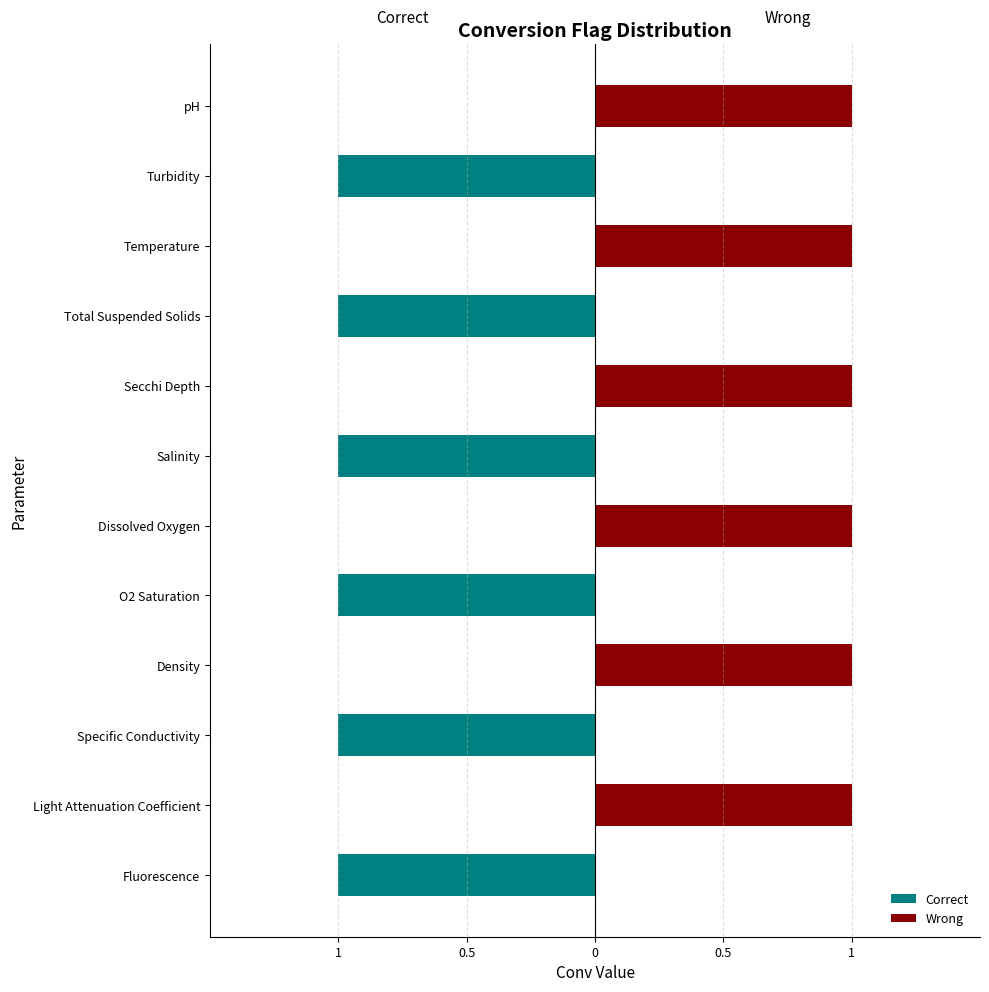

What is the lowest value of the Correct series?

-1